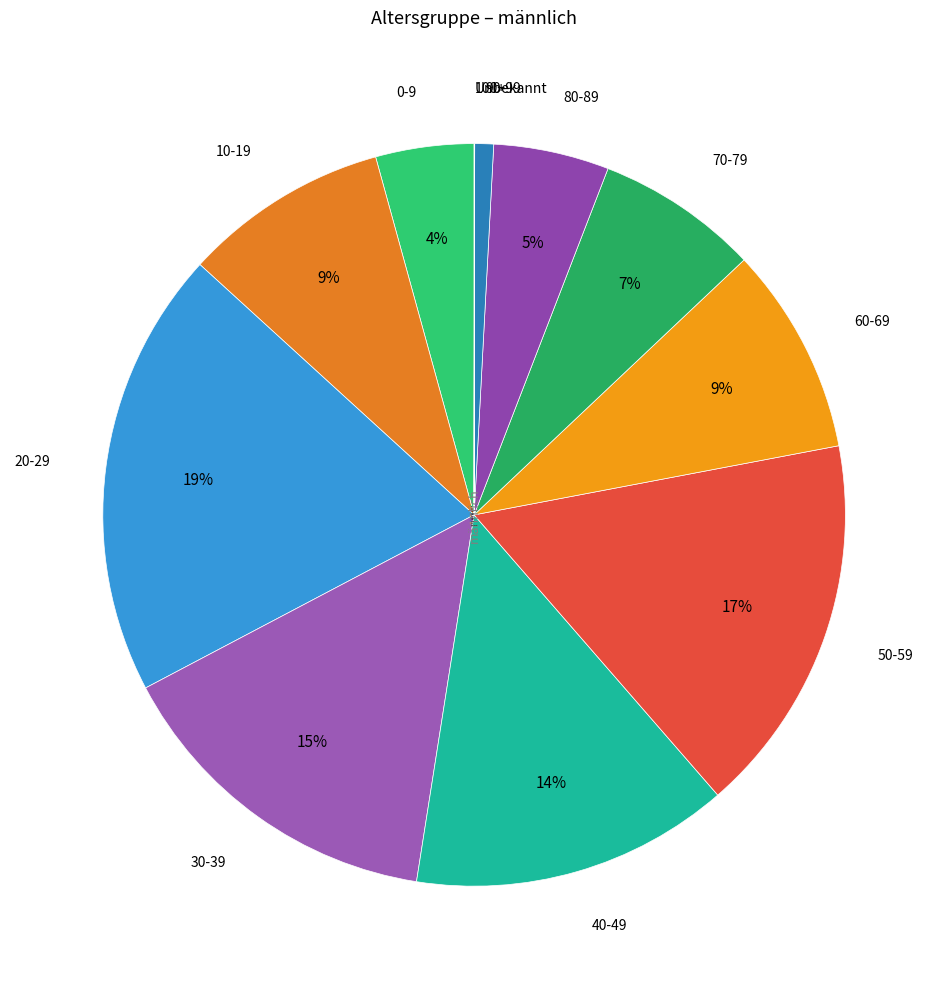

To the nearest percent, what portion does 30-39 represent?

15%